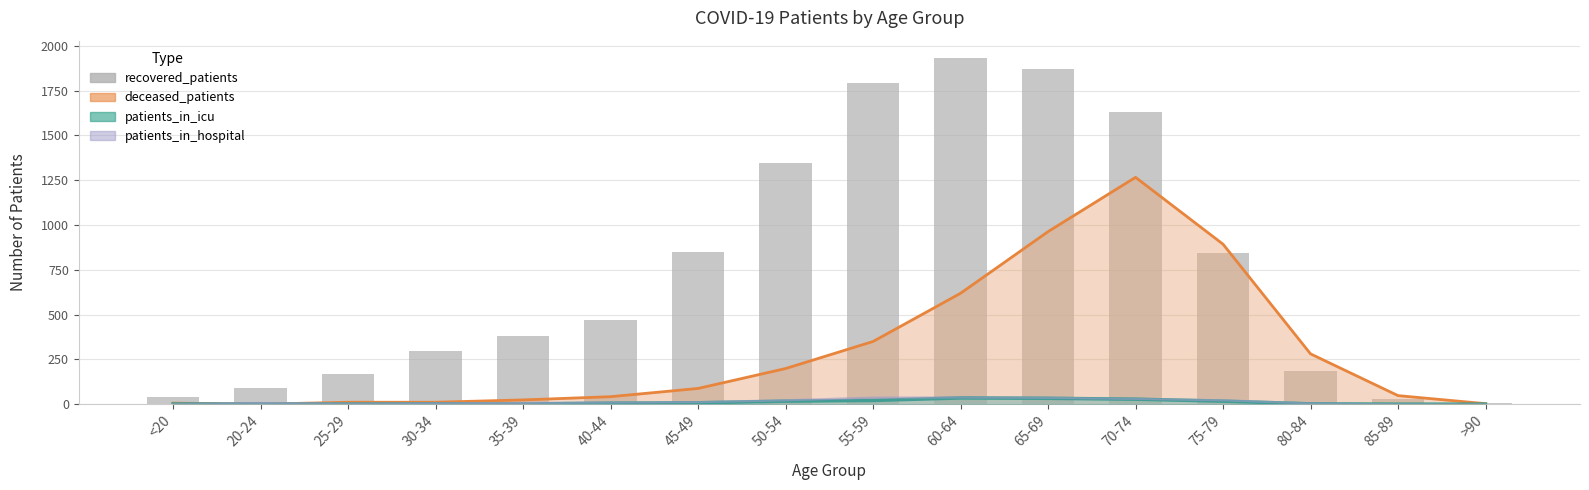

Which category has the highest value in the recovered_patients series?

60-64